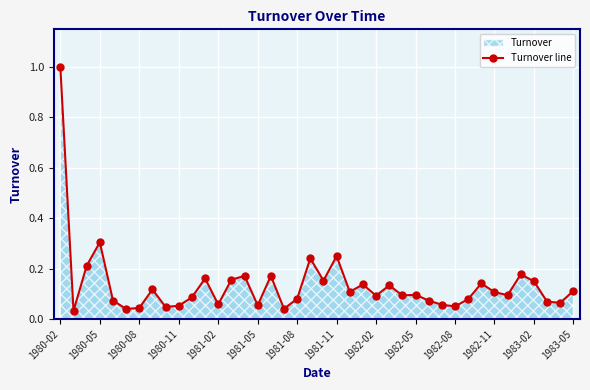

The value at 1980-05 is 0.1. True or false?

False